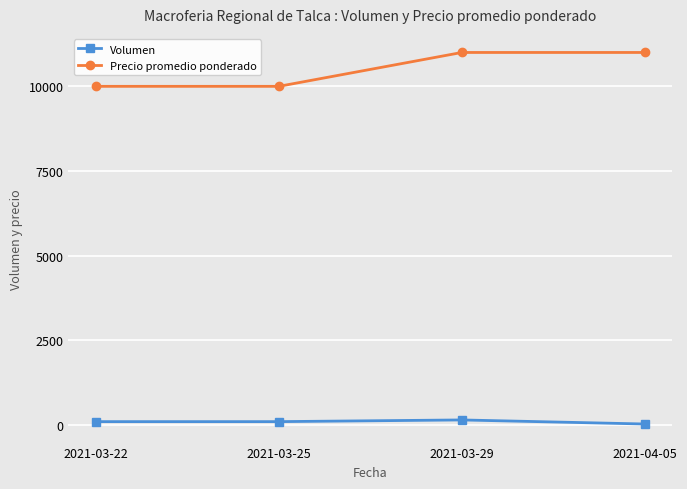

What is the label of the 1st point from the right?

2021-04-05